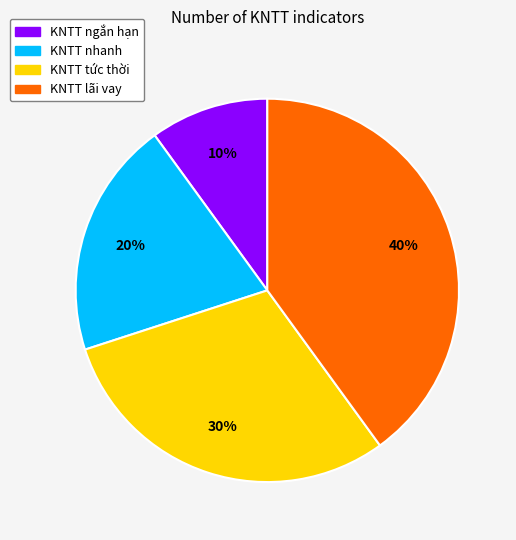

Combined, do KNTT lãi vay and KNTT tức thời account for over 50%?

Yes